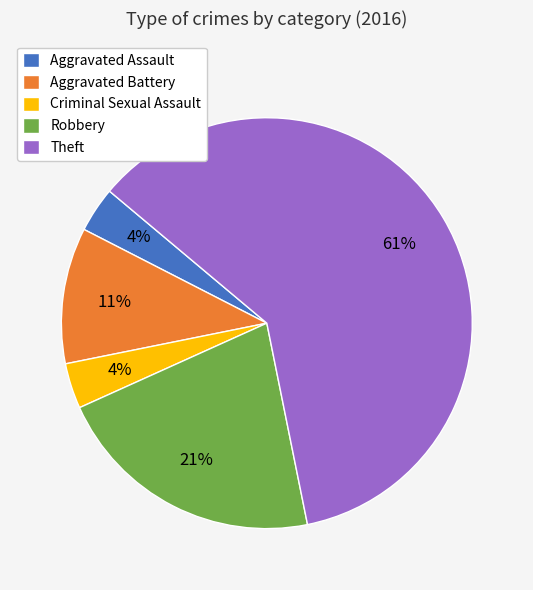

To the nearest percent, what is the combined percentage of Criminal Sexual Assault and Theft?

64%